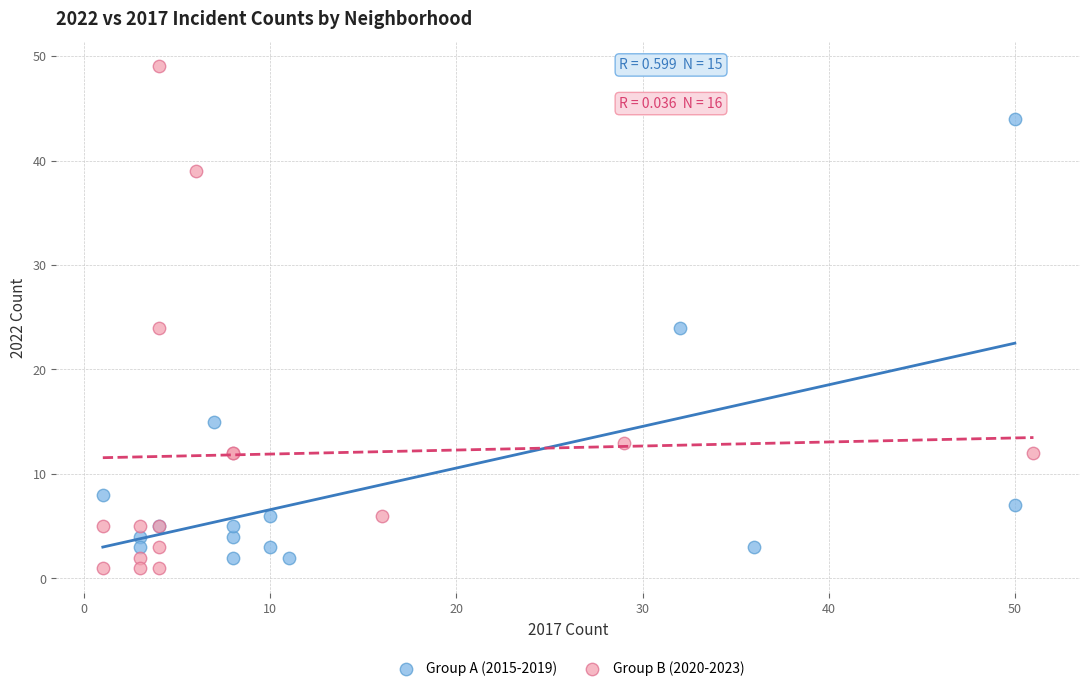

Which series has the largest Y range (max minus min)?

Group B (2020-2023)